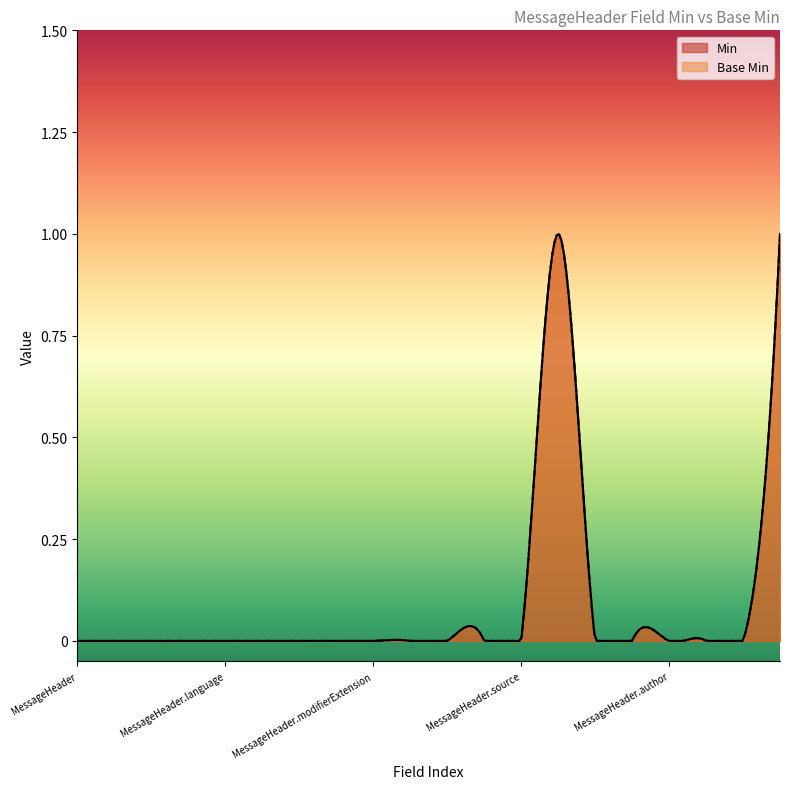

Which has a higher value, MessageHeader.meta or MessageHeader.implicitRules?

MessageHeader.meta